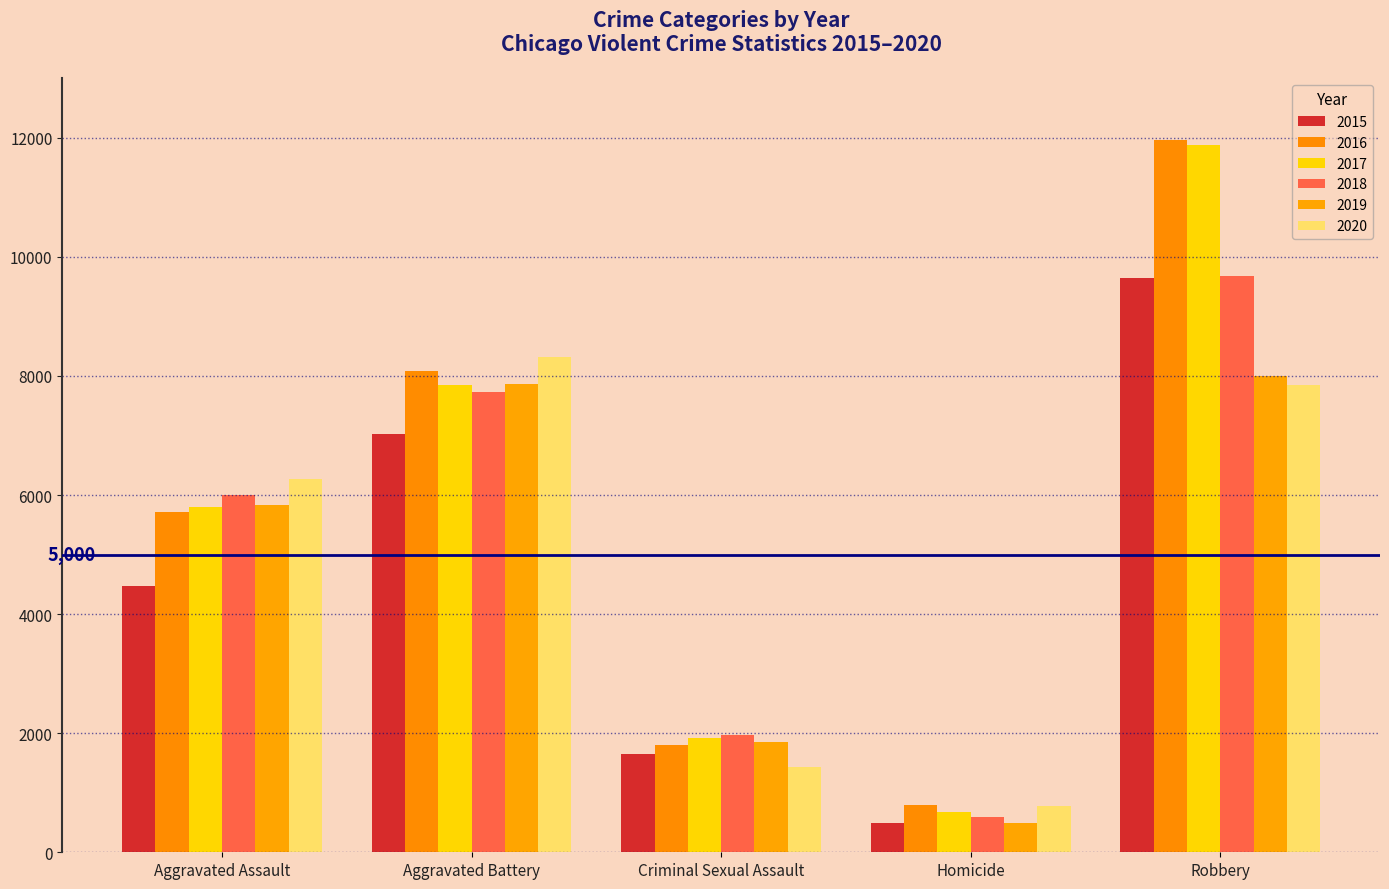

What is the total value across all series at Homicide?

3826